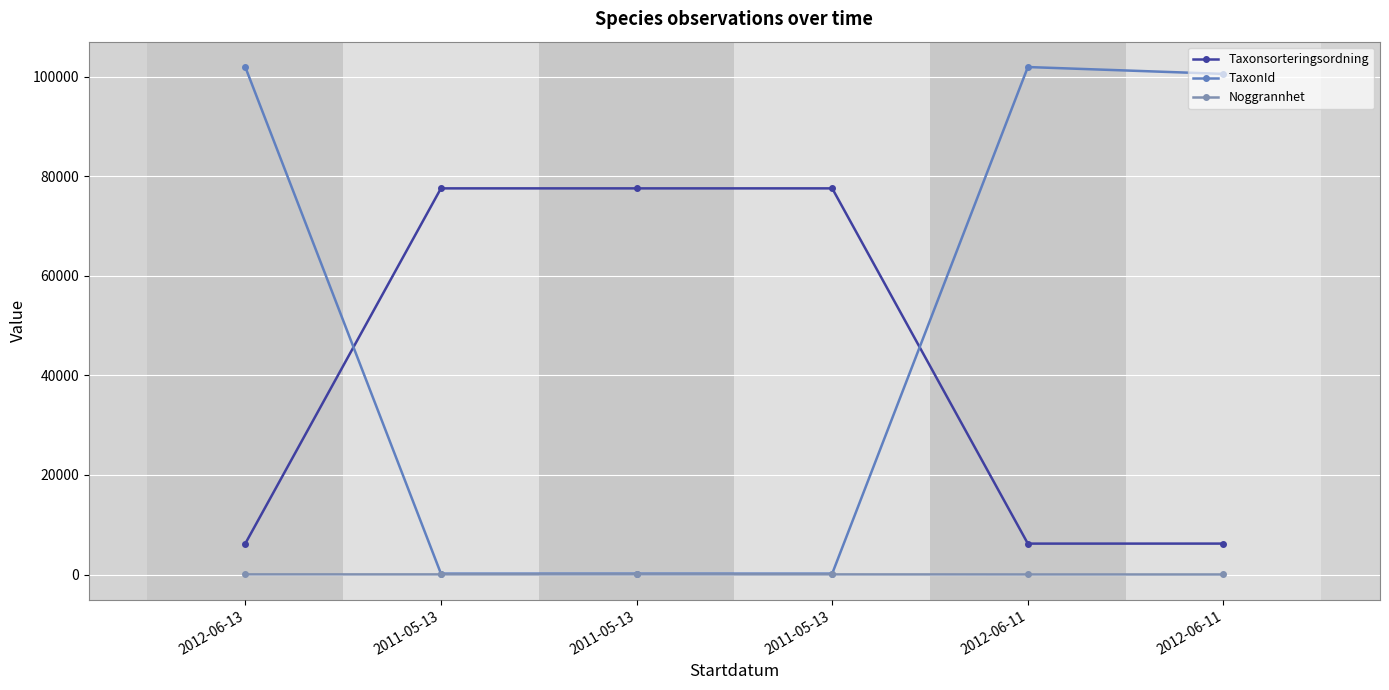

What is the approximate value of Taxonsorteringsordning at 2012-06-13?

6207